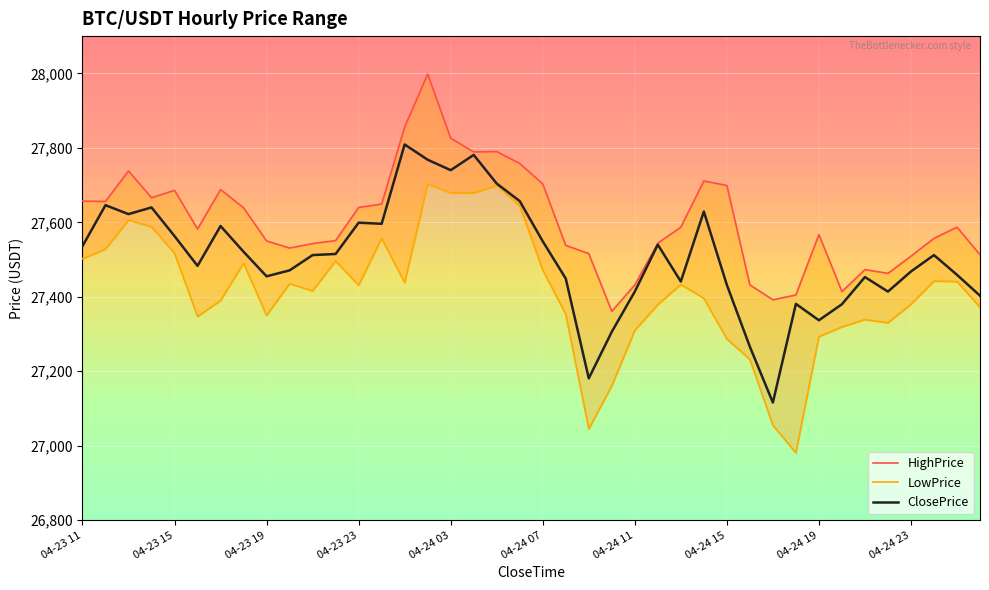

The LowPrice series shows 27435 at 04-24 23. True or false?

True